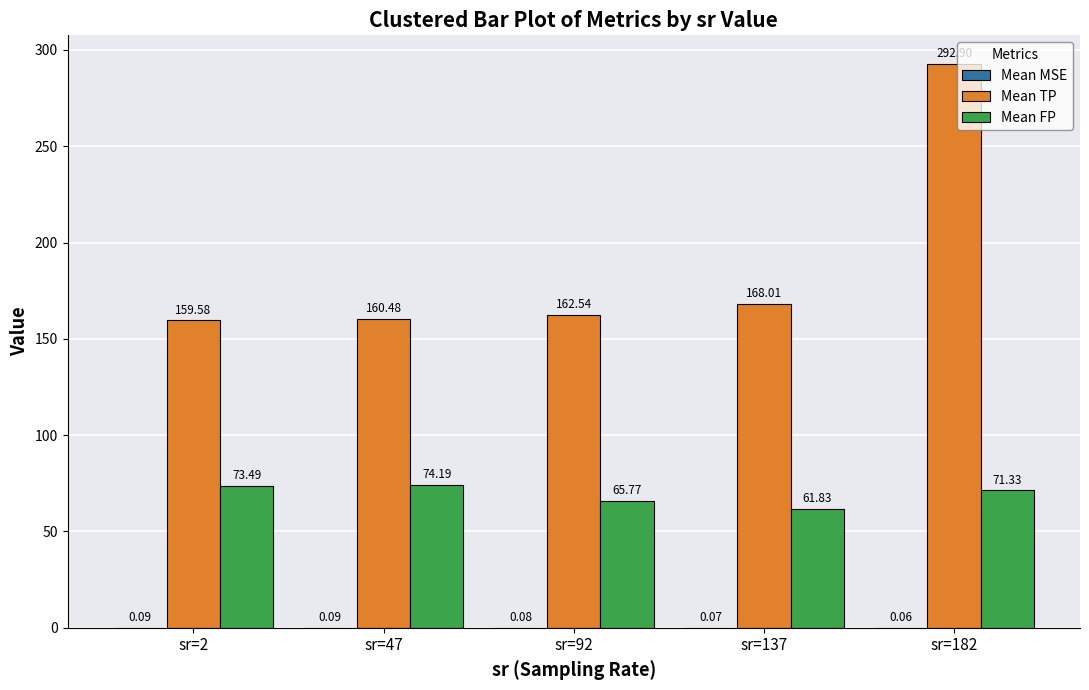

What is the greatest value displayed?

292.9